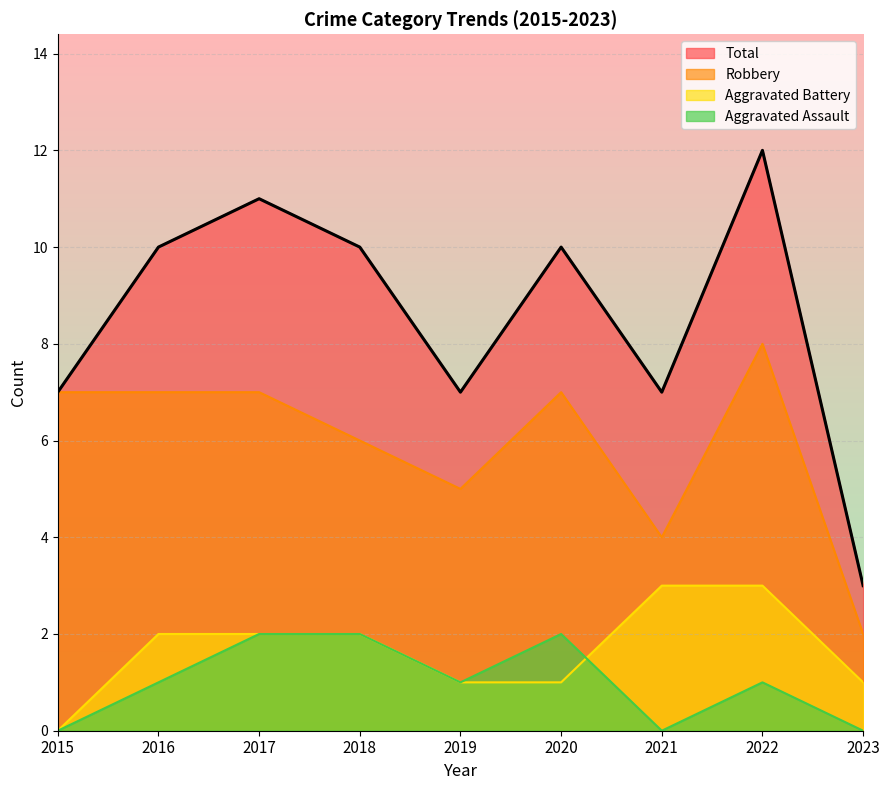

How many data points in Aggravated Battery are less than 2?

4